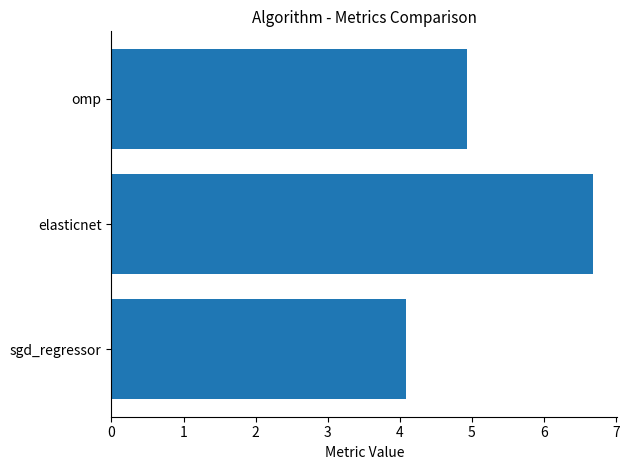

What is the maximum value shown in the chart?

6.7